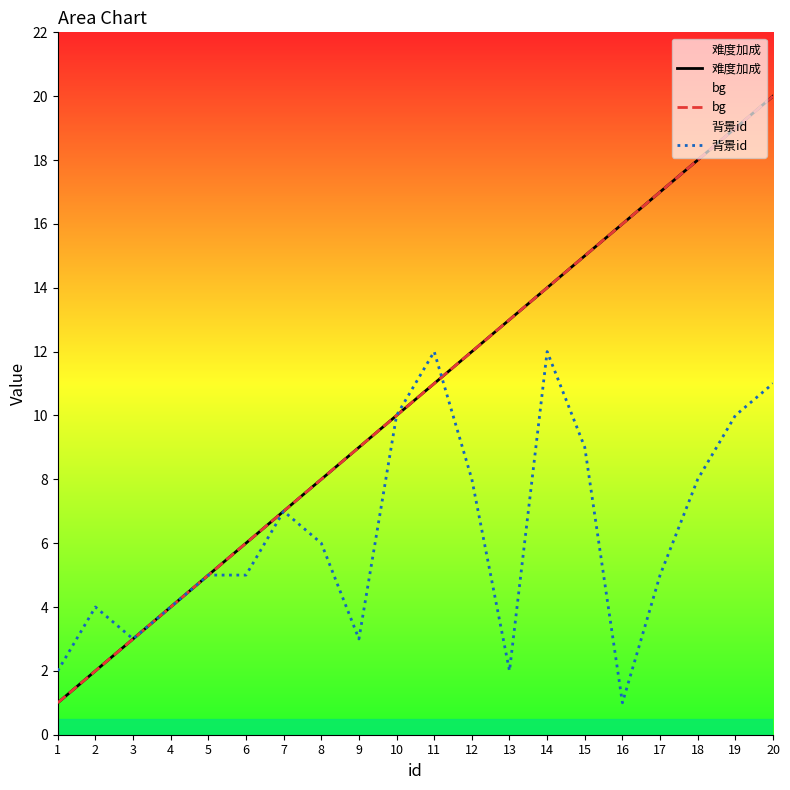

Is this an area chart (filled region under the line)?

No